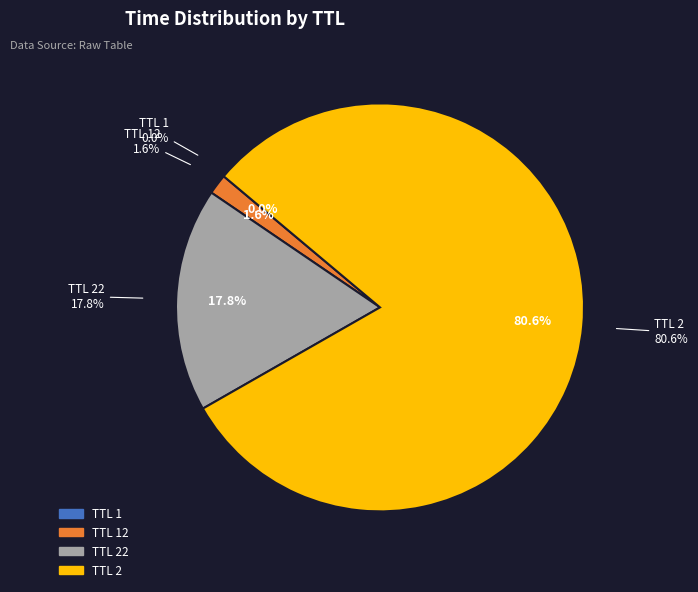

Is there any slice that represents more than half of the pie?

Yes